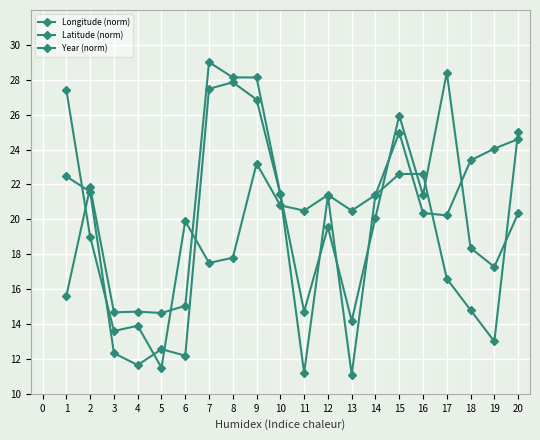

How many data points does each series have?

20